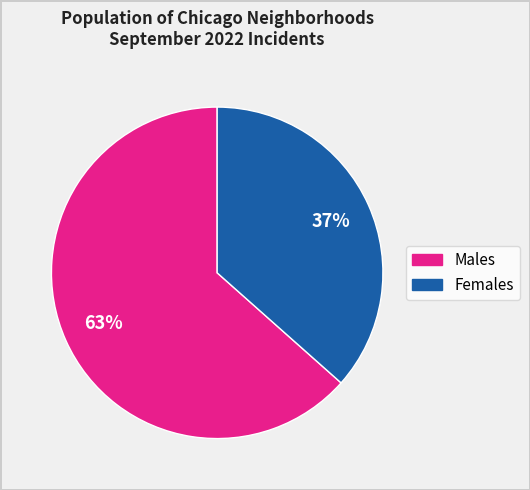

To the nearest percent, what is the average slice percentage?

50%